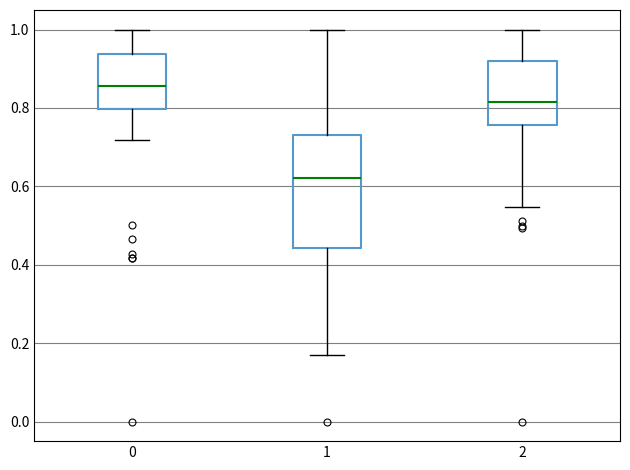

Reading left to right, transcribe this box plot: for each box, give where its median line is, the range the box spans, and where its two whiskers end, as read against the y-axis. The values are not printed on the chart, so give them approximately, as read against the axis.

0: median 0.86, box 0.80 to 0.94, whiskers 0.72 to 1.00
1: median 0.62, box 0.44 to 0.74, whiskers 0.18 to 1.00
2: median 0.82, box 0.76 to 0.92, whiskers 0.54 to 1.00